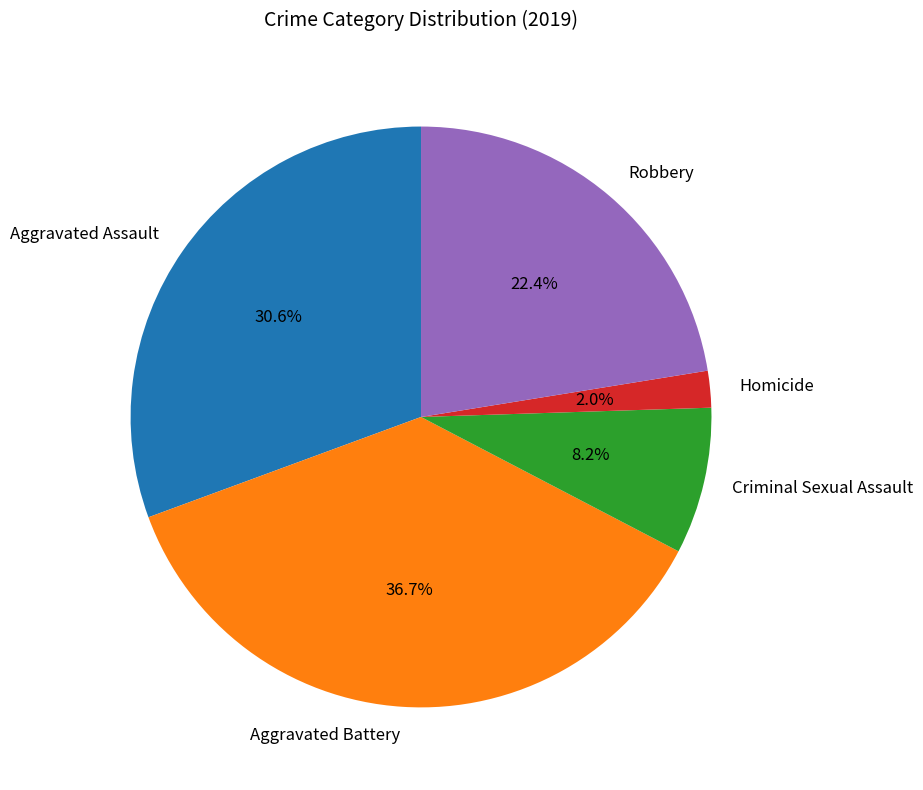

How many segments does this pie chart have?

5